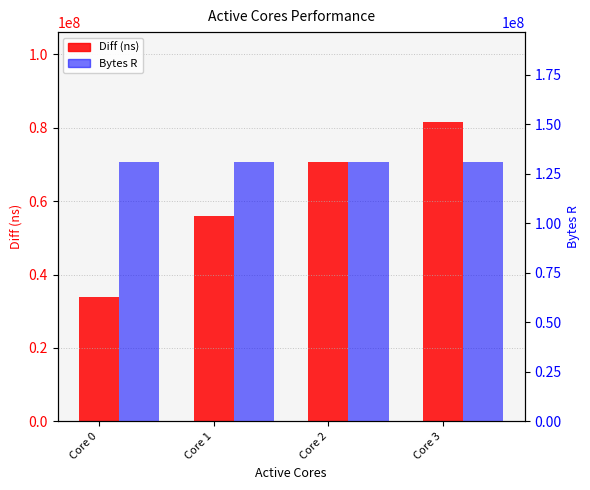

Between Core 3 and Core 1, which is larger?

Core 3